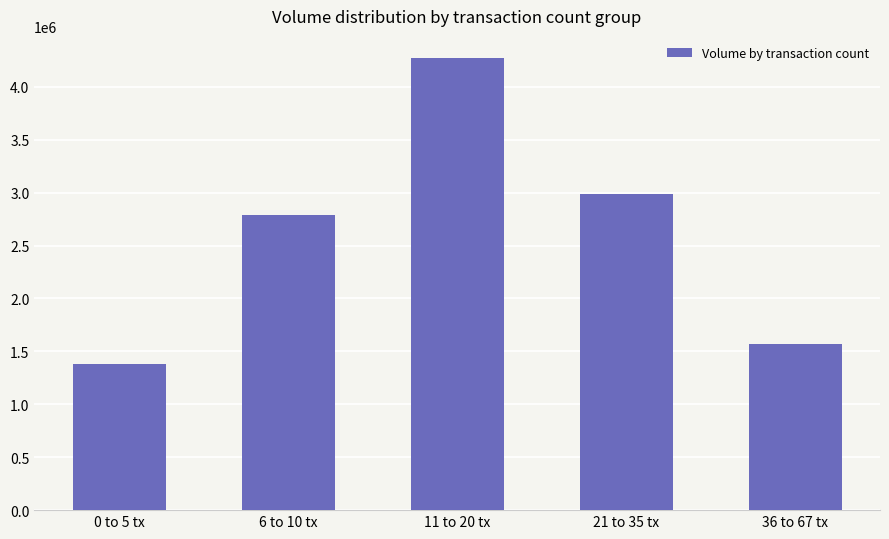

Which has a higher value, 21 to 35 tx or 11 to 20 tx?

11 to 20 tx